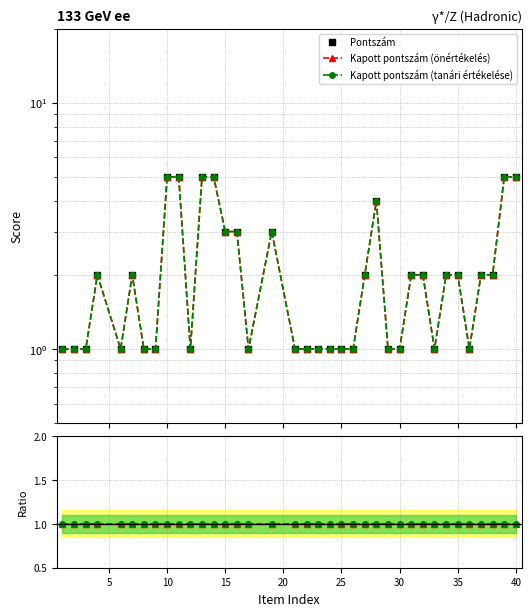

Count the Pontszám values in the range 1 to 3.

30